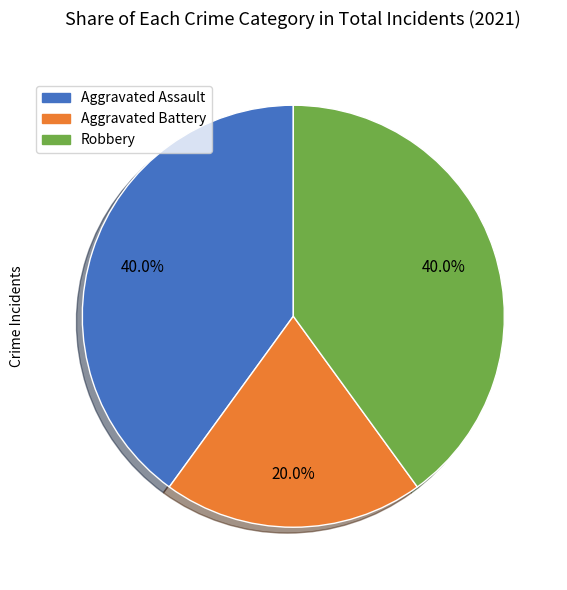

What is the ratio of the value at Robbery to the value at Aggravated Assault?

1.0